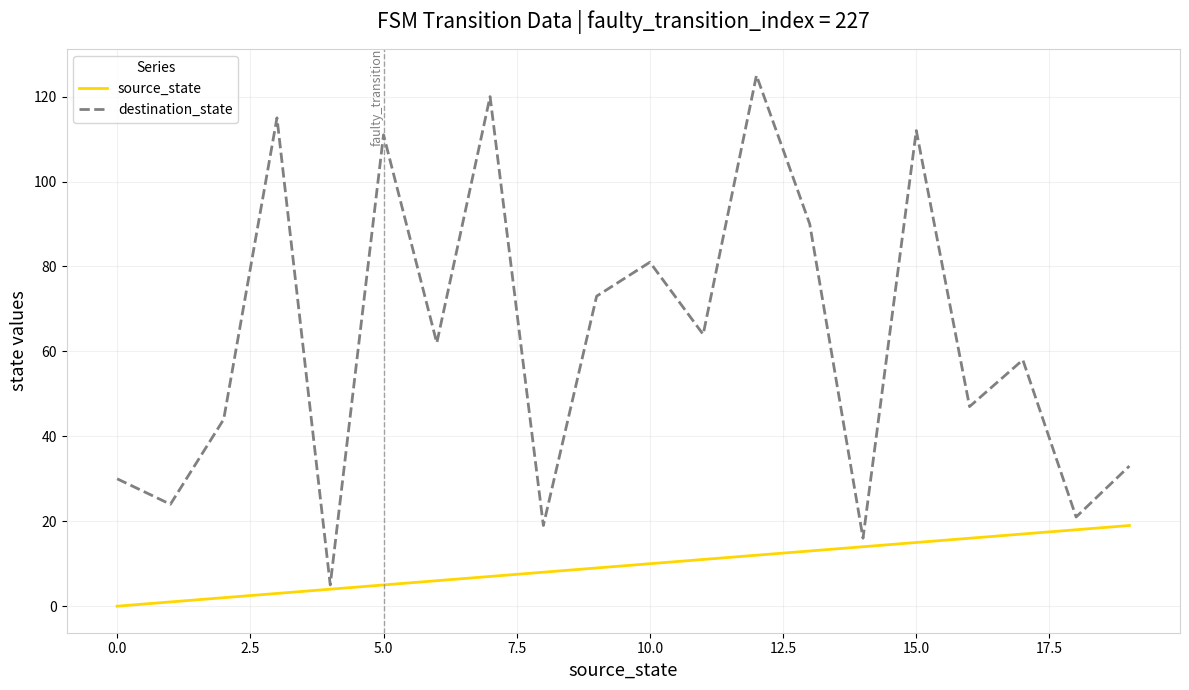

What is the greatest value displayed?

125